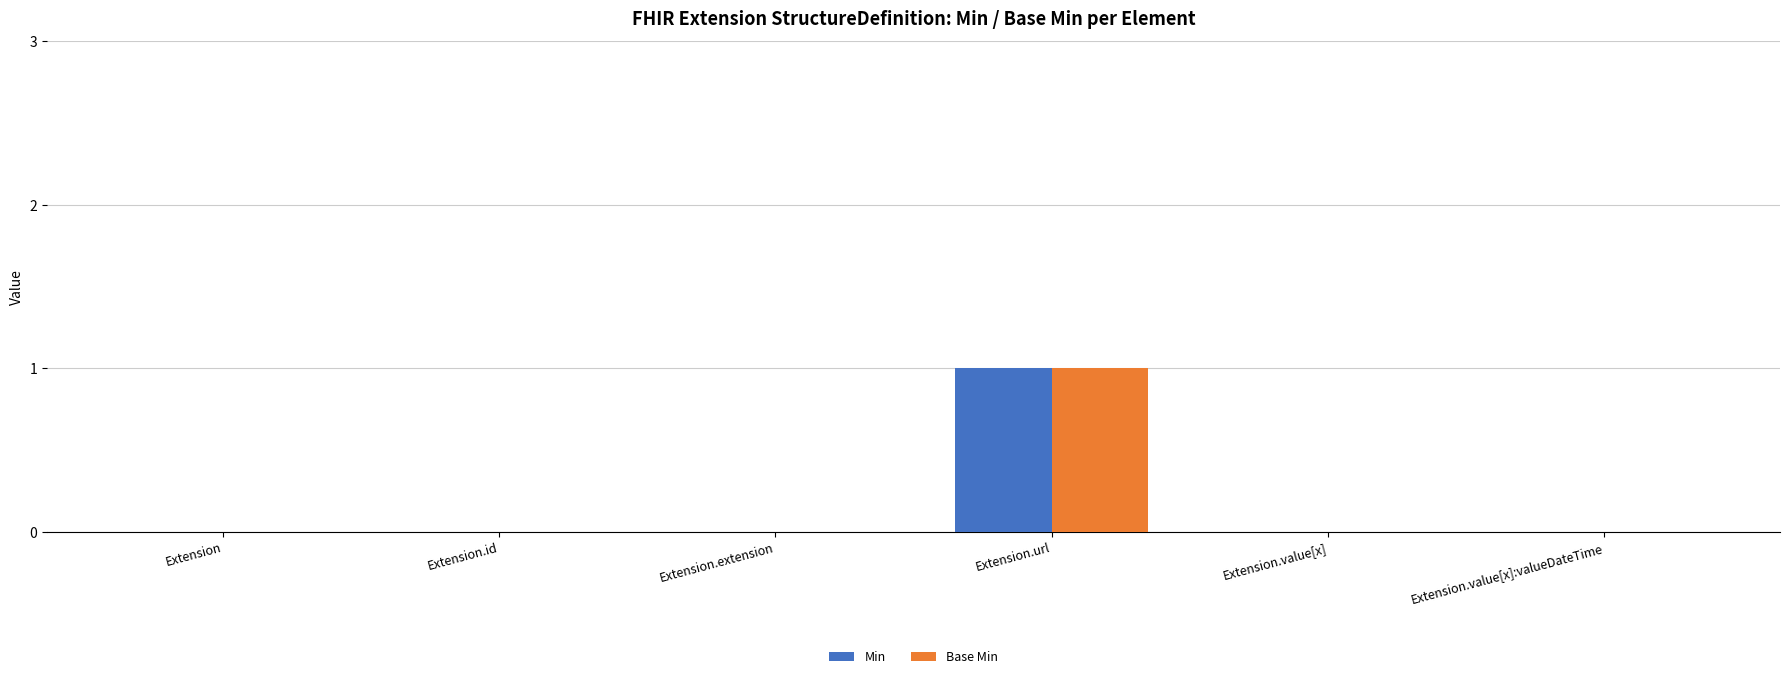

The value of Min at Extension is 0. True or false?

True